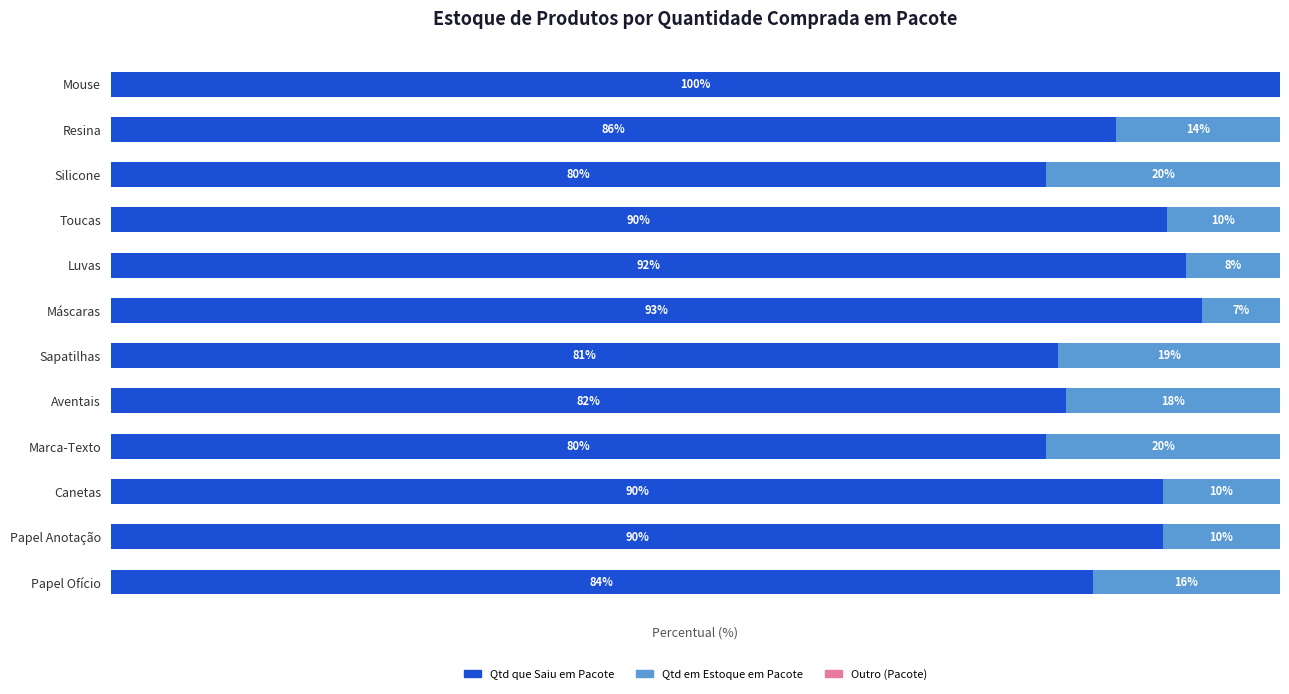

At which label does Qtd que Saiu em Pacote reach its peak?

Mouse